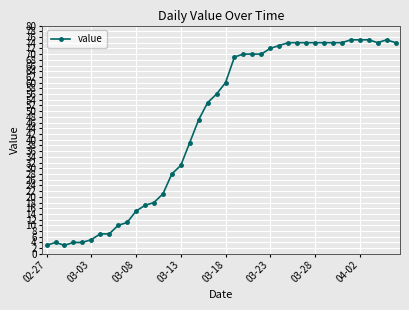

Reading left to right, what are all the values shown in this chart?

3	4	3	4	4	5	7	7	10	11	15	17	18	21	28	31	39	47	53	56	60	69	70	70	70	72	73	74	74	74	74	74	74	74	75	75	75	74	75	74